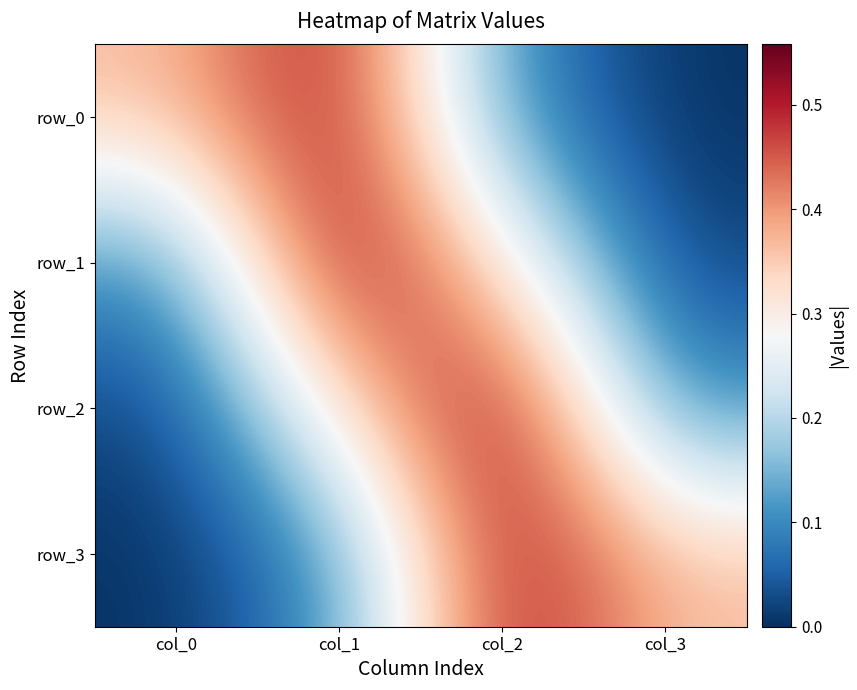

What is the sum of the row_1 values at col_2 and col_3?

0.3